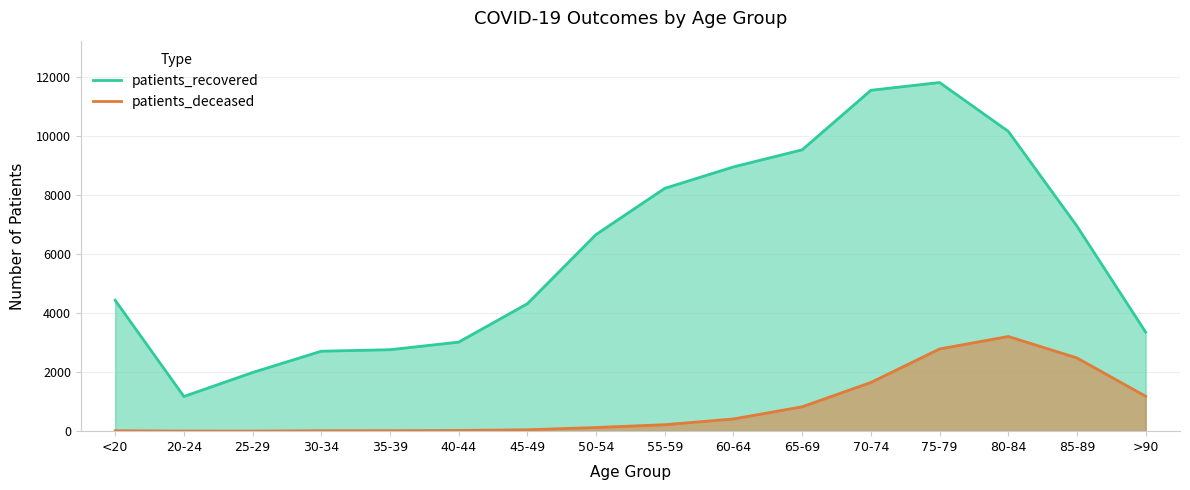

True or false: patients_recovered has a value of 4321 at 45-49.

True